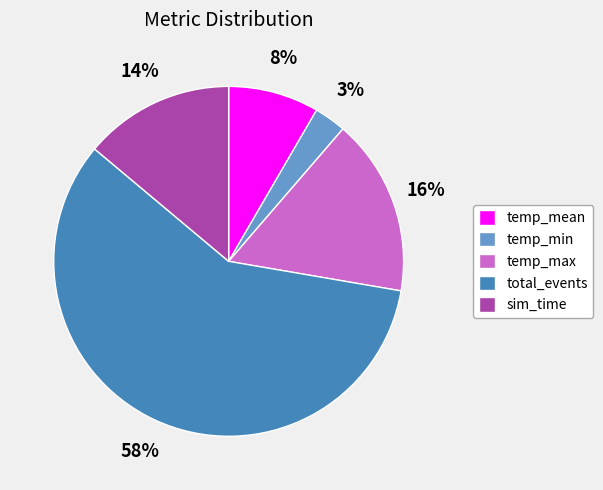

Between sim_time and temp_min, which is larger?

sim_time